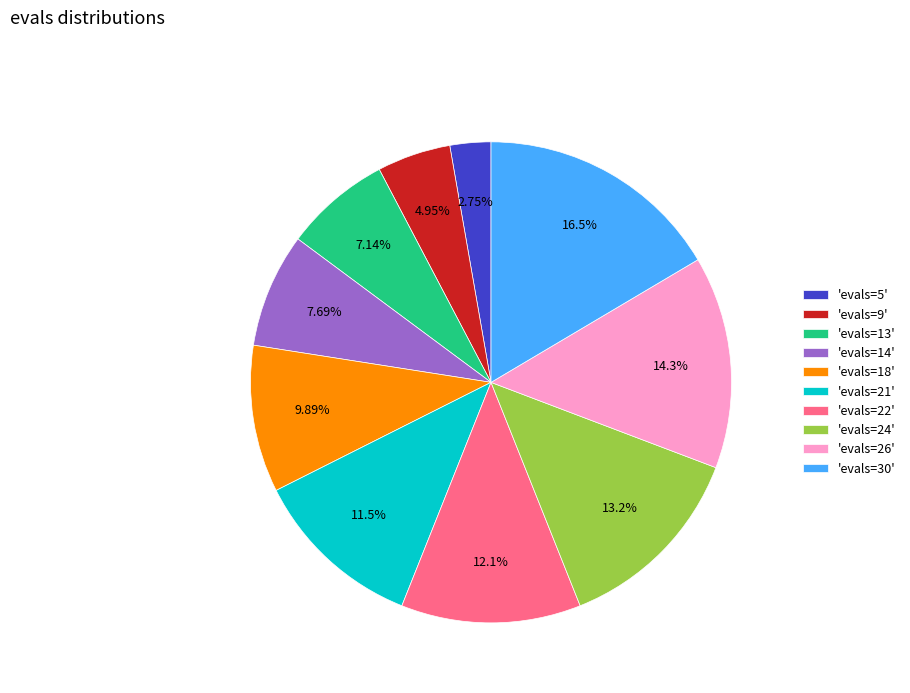

Between 'evals=9' and 'evals=21', which is larger?

'evals=21'